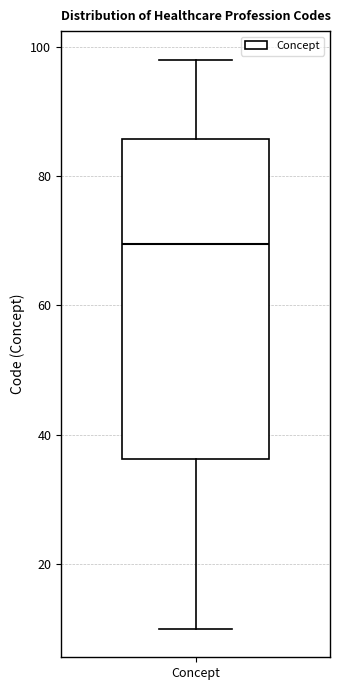

Transcribe this box plot: give where the median line is, the range the box spans, and where the two whiskers end, as read against the y-axis. The values are not printed on the chart, so give them approximately, as read against the axis.

median 70, box 36 to 86, whiskers 10 to 98